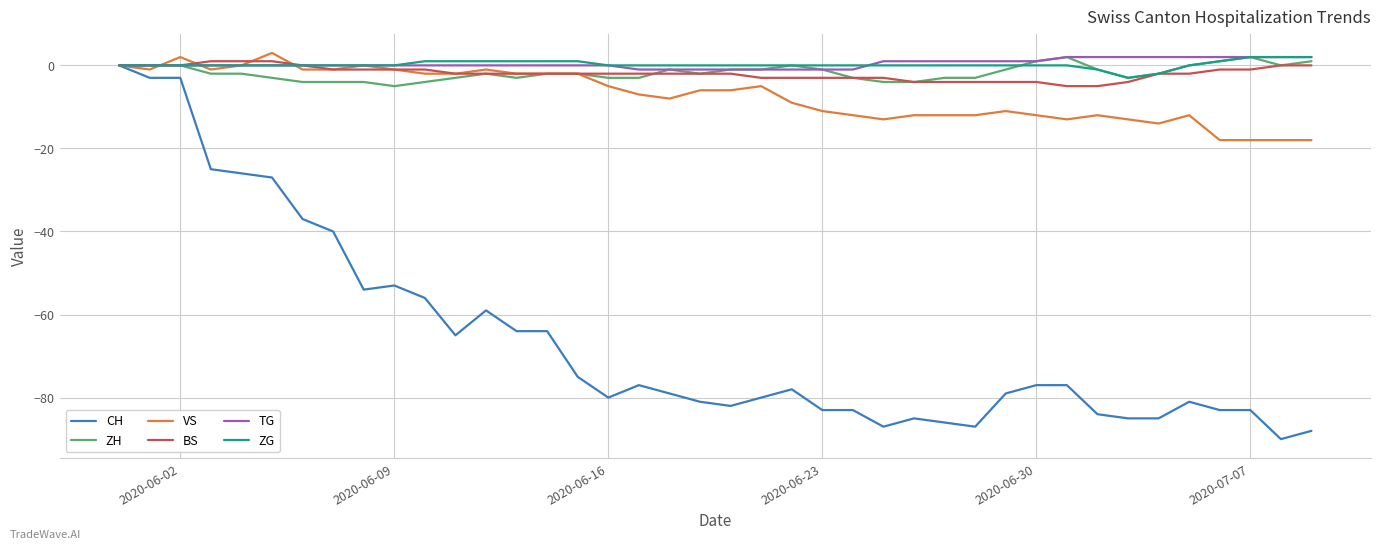

What is the lowest value of the BS series?

-5